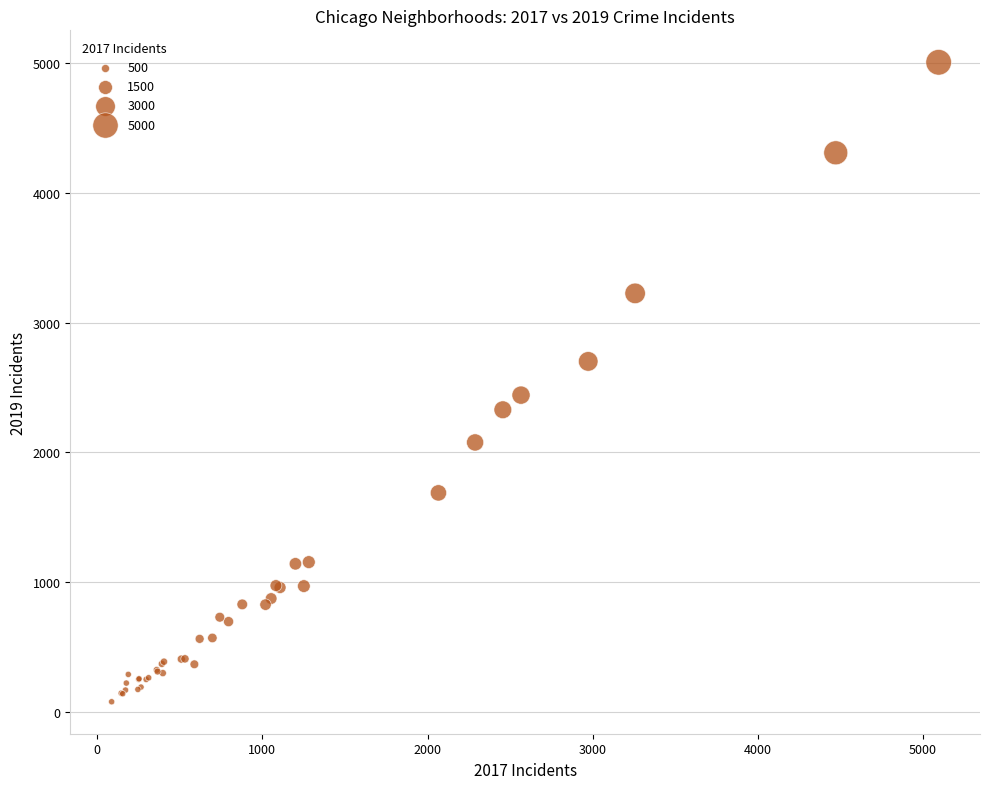

What Y value in the scatter plot is closest to 2542?

2441